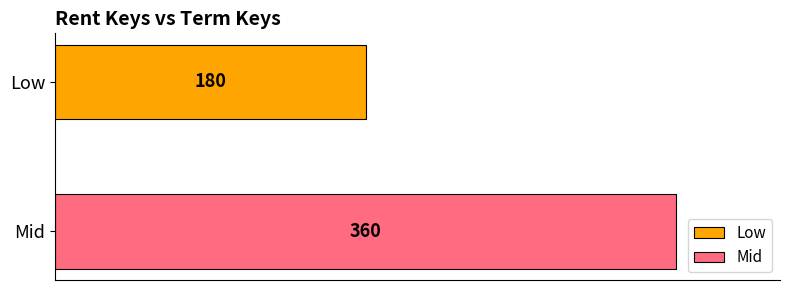

What is the smallest value displayed?

180